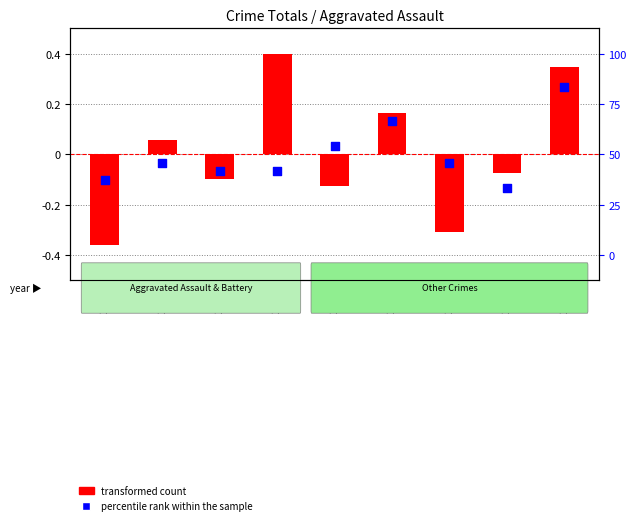

Which has a higher value, 2020 or 2015?

2020